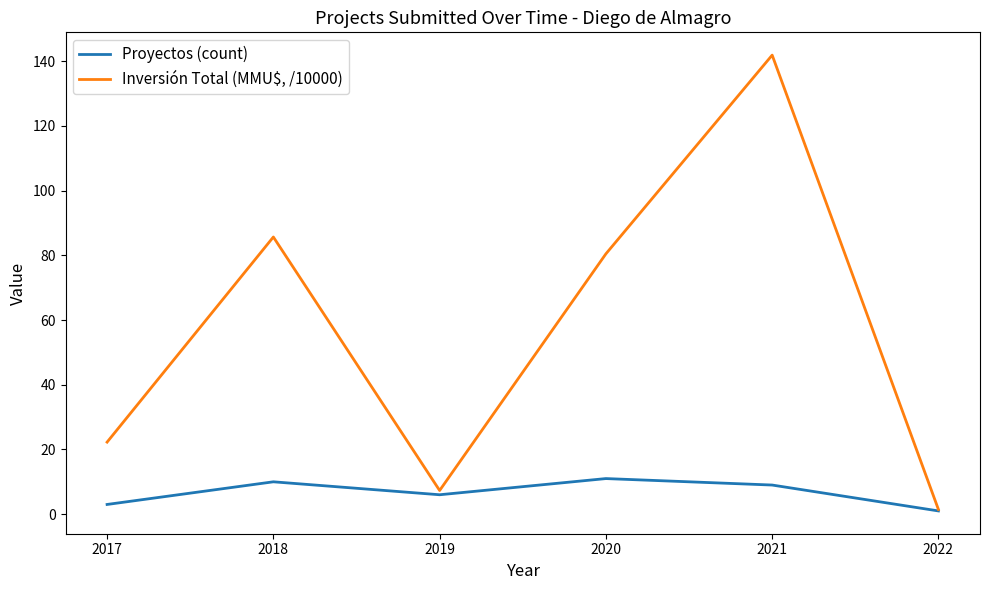

The value of Inversión Total (MMU$, /10000) at 2021 is 243.8. True or false?

False